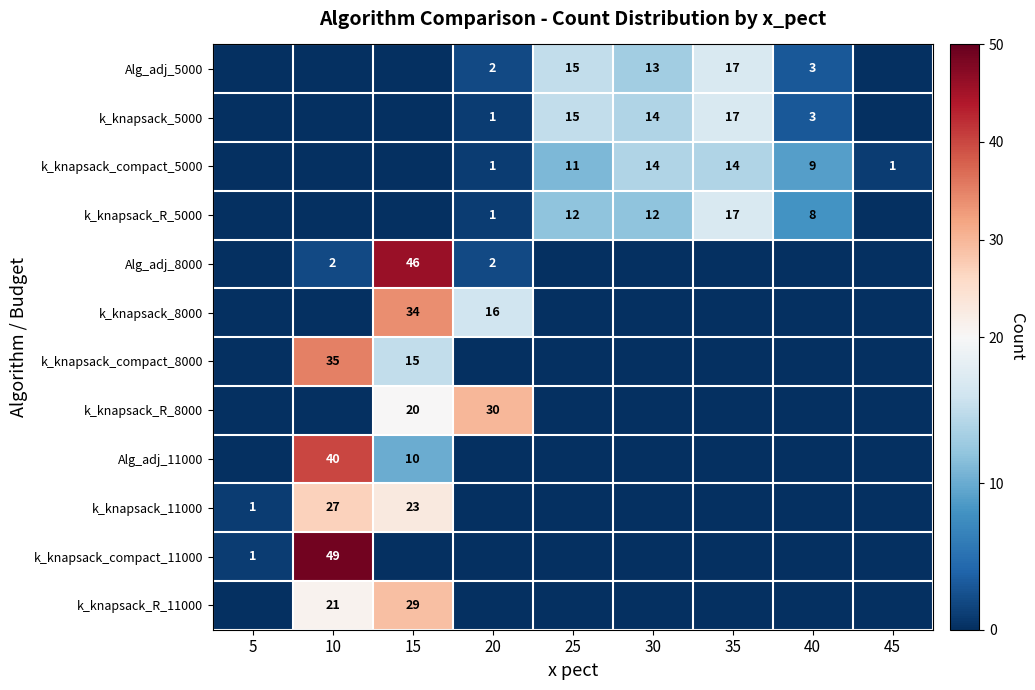

Count the number of categories in the chart.

9